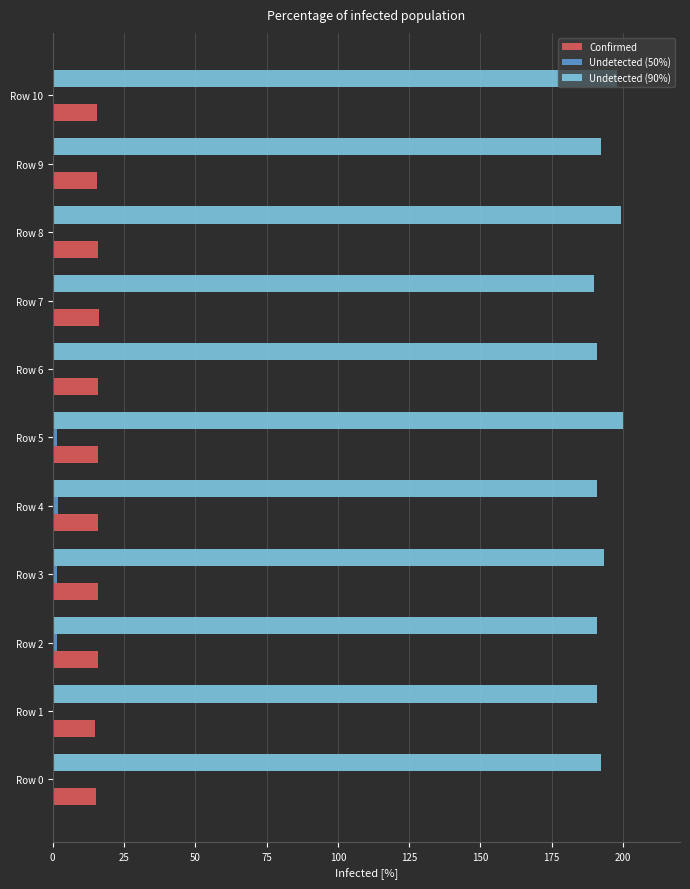

How many distinct data groups are displayed?

3